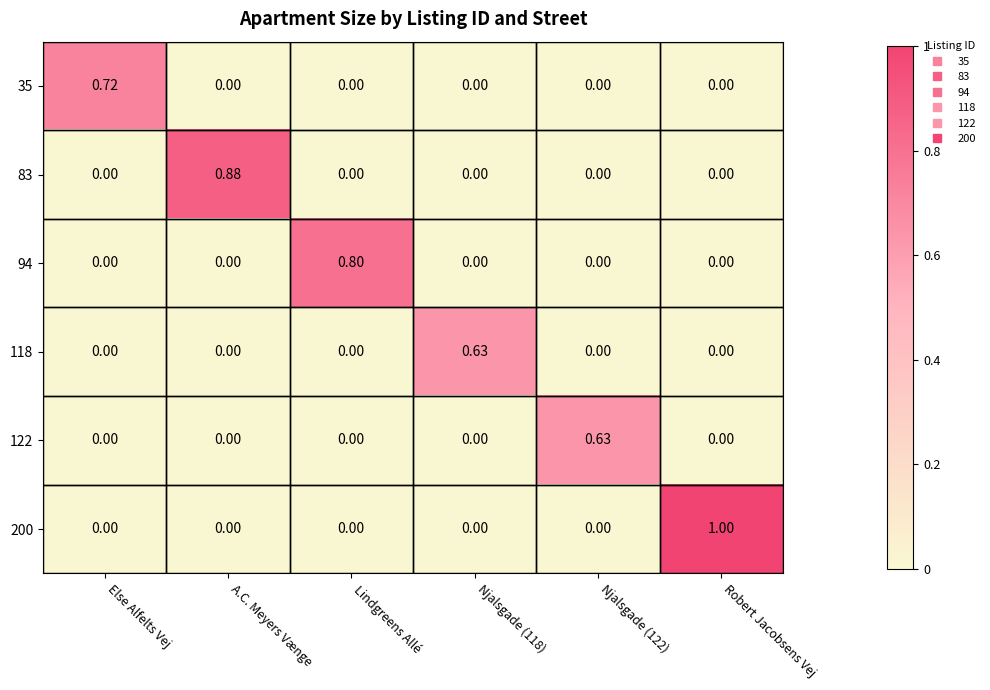

How many series are shown in this chart?

6